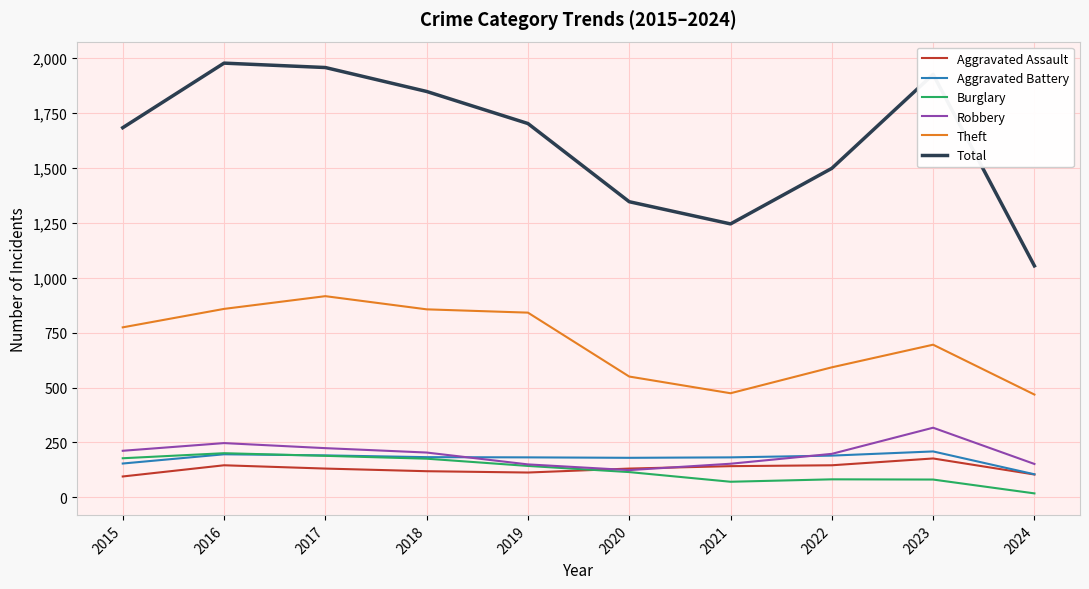

The value of Burglary at 2019 is 143. True or false?

True